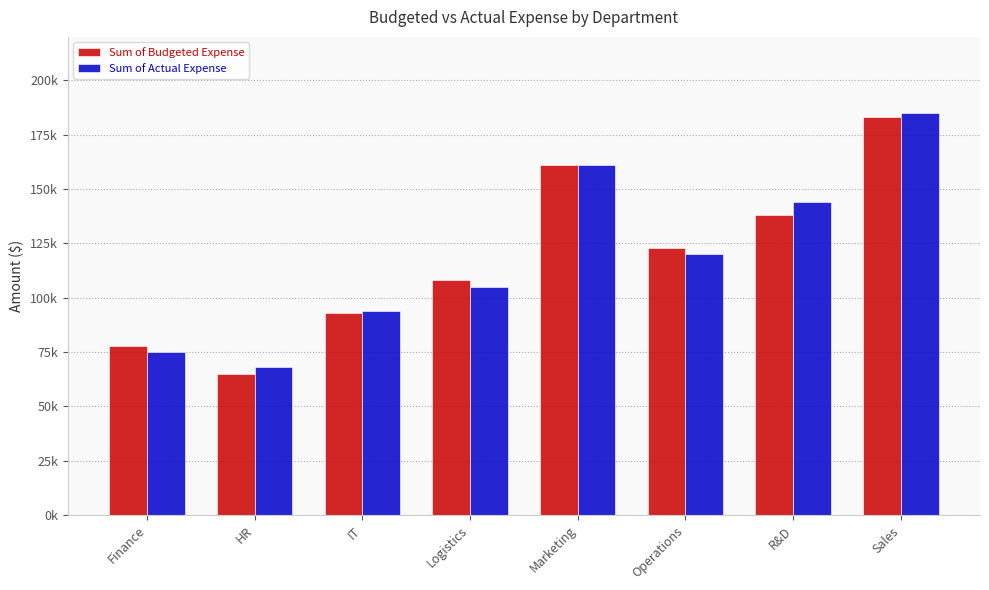

Reading left to right, transcribe all the data shown in this chart.

Sum of Budgeted Expense: 78000	65000	93000	108000	161000	123000	138000	183000
Sum of Actual Expense: 75000	68000	94000	105000	161000	120000	144000	185000